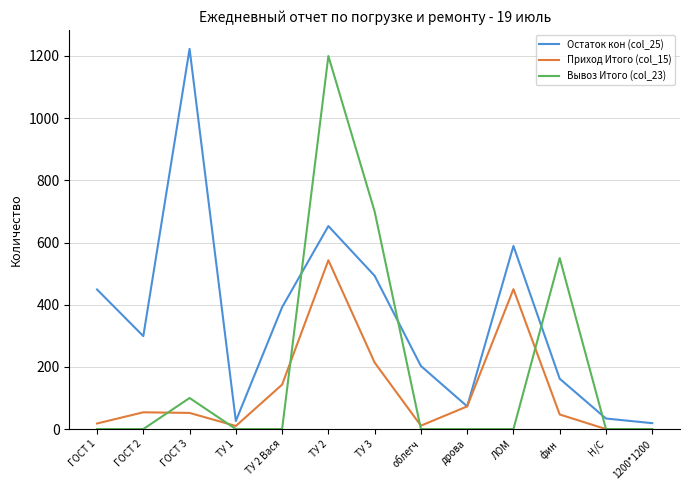

True or false: Остаток кон (col_25) and Вывоз Итого (col_23) cross at least once.

True